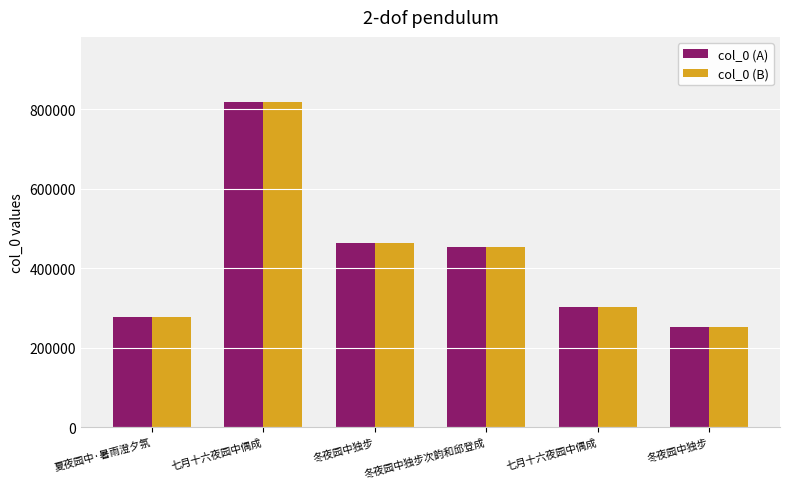

What are all the series names shown in the legend?

col_0 (A), col_0 (B)